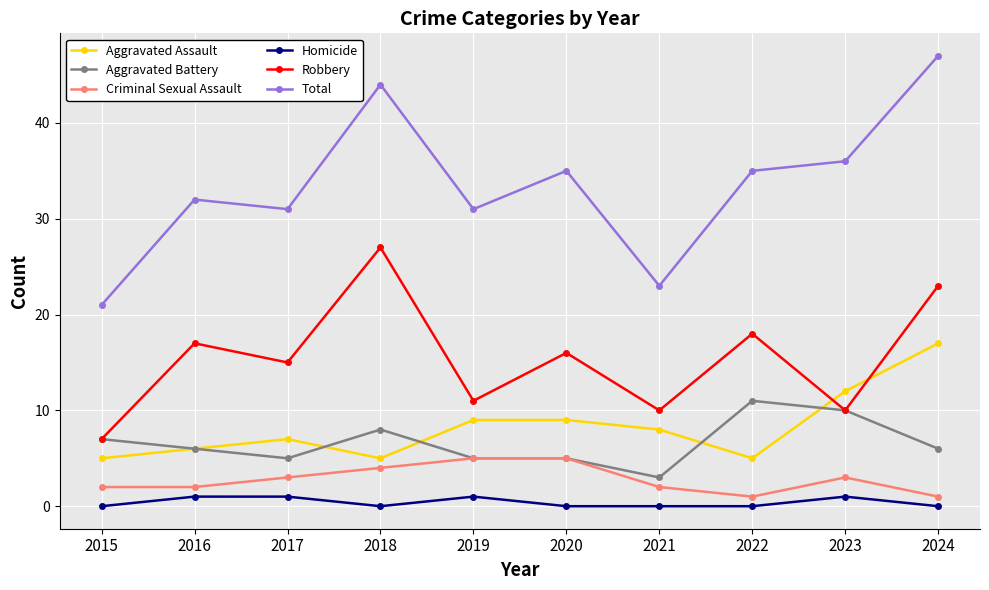

At which category is the sum across all series the highest?

2024